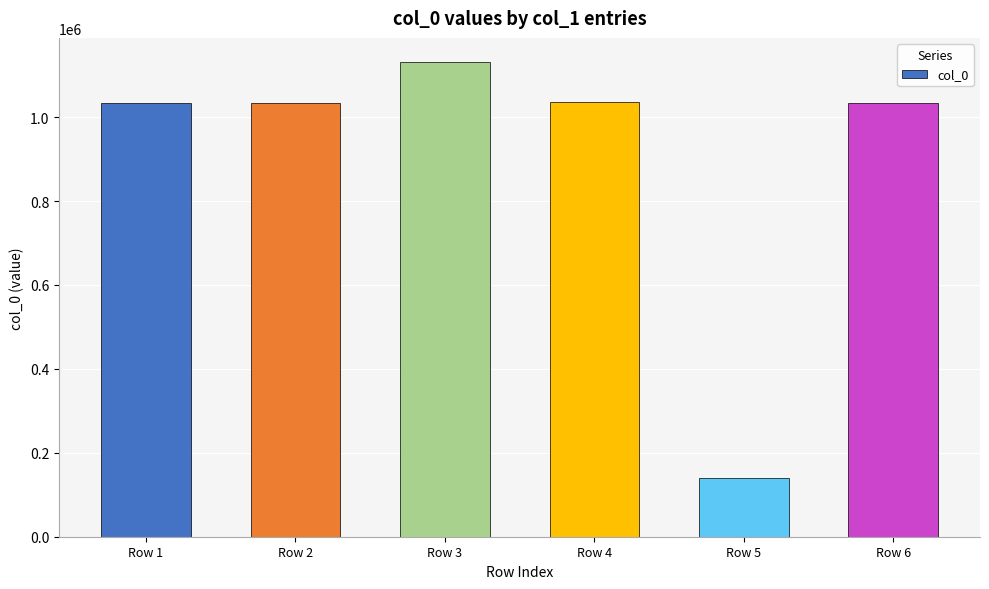

What is the difference between the second highest and second lowest values?

556